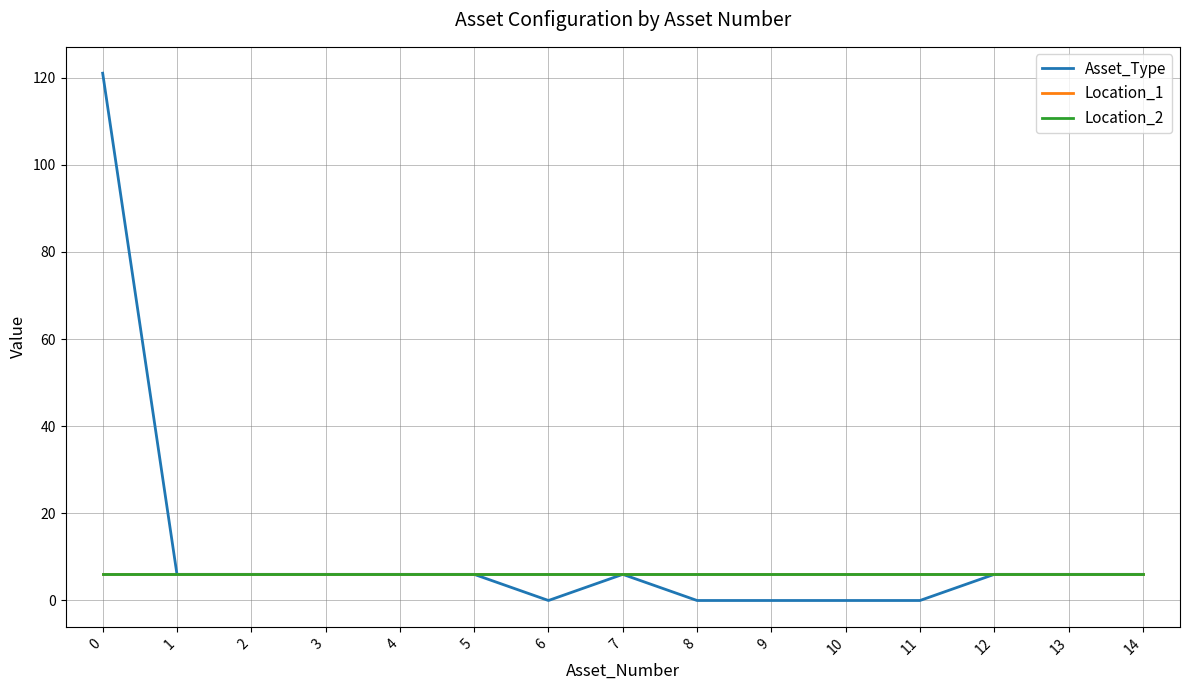

True or false: Asset_Type and Location_2 cross at least once.

False